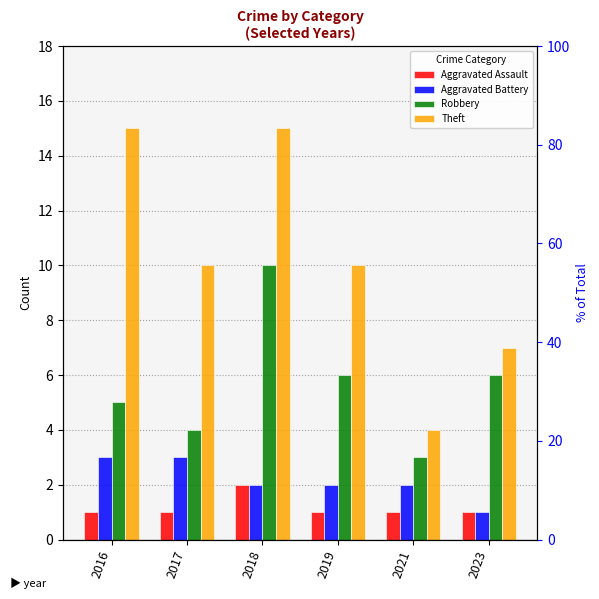

What is the average value of the Theft series?

10